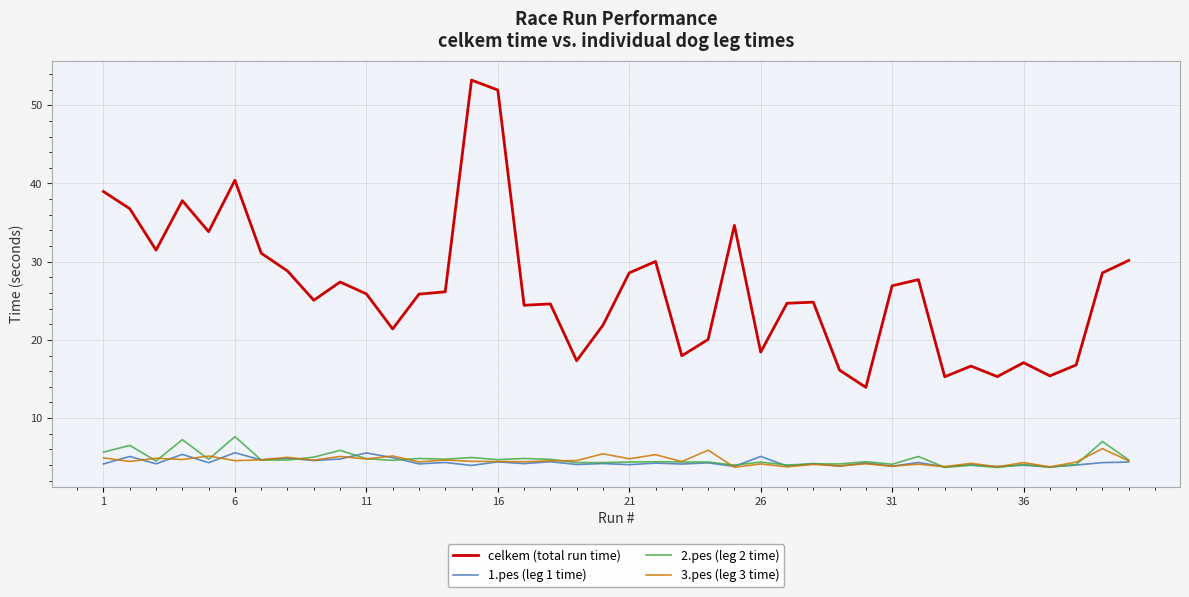

Which series has the largest total across all categories?

celkem (total run time)